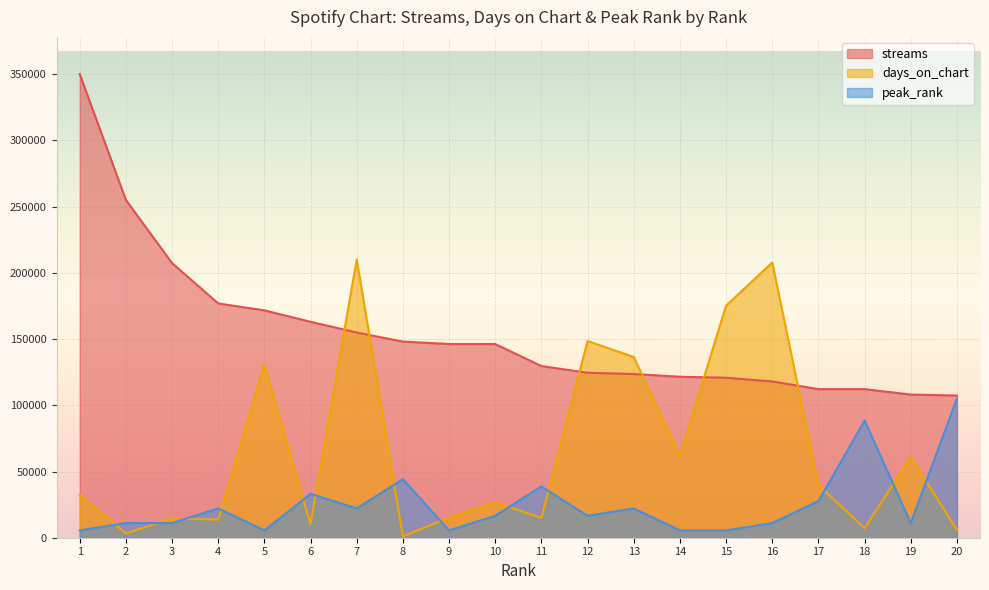

What is the value of the streams point at the 2nd from the left?

255094.0